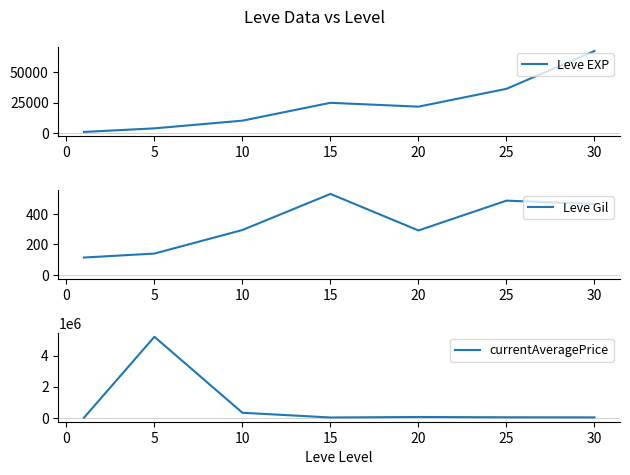

The value of Leve EXP at 30 is 67730. True or false?

True